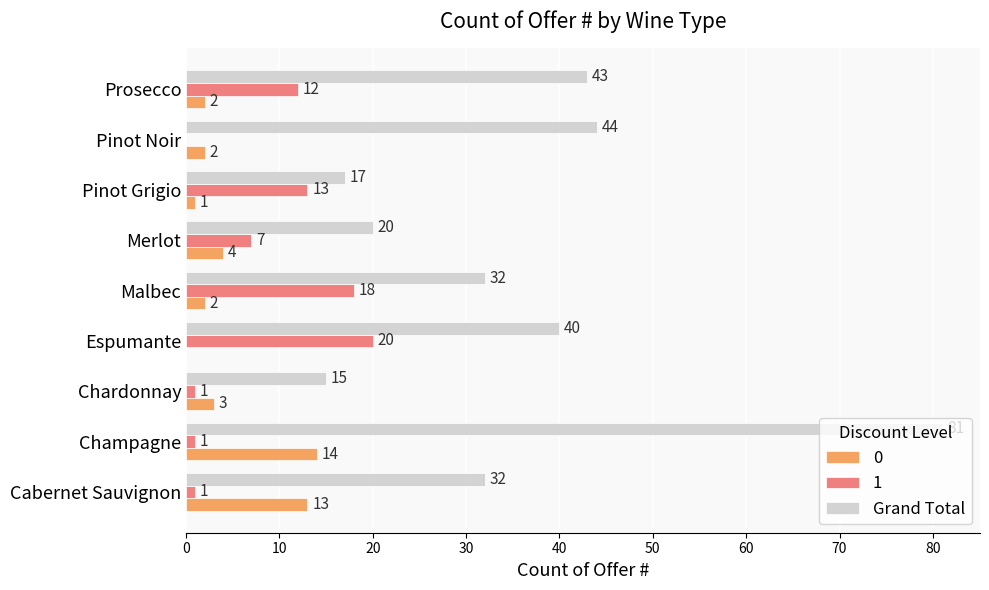

True or false: 1 has a value of 0 at Pinot Noir.

True